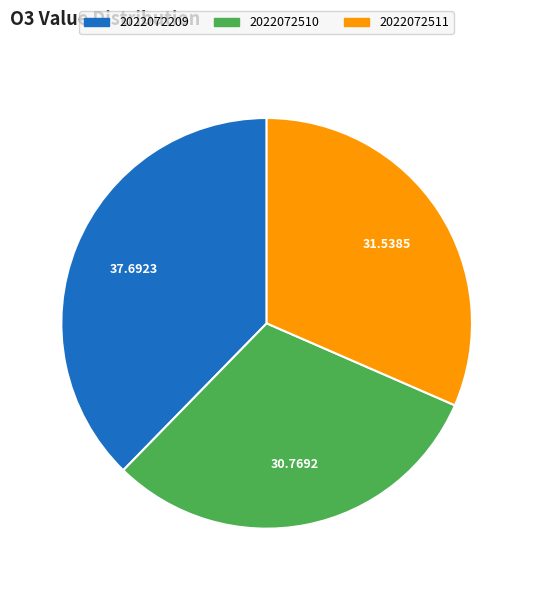

Combined, do 2022072510 and 2022072209 account for over 50%?

Yes